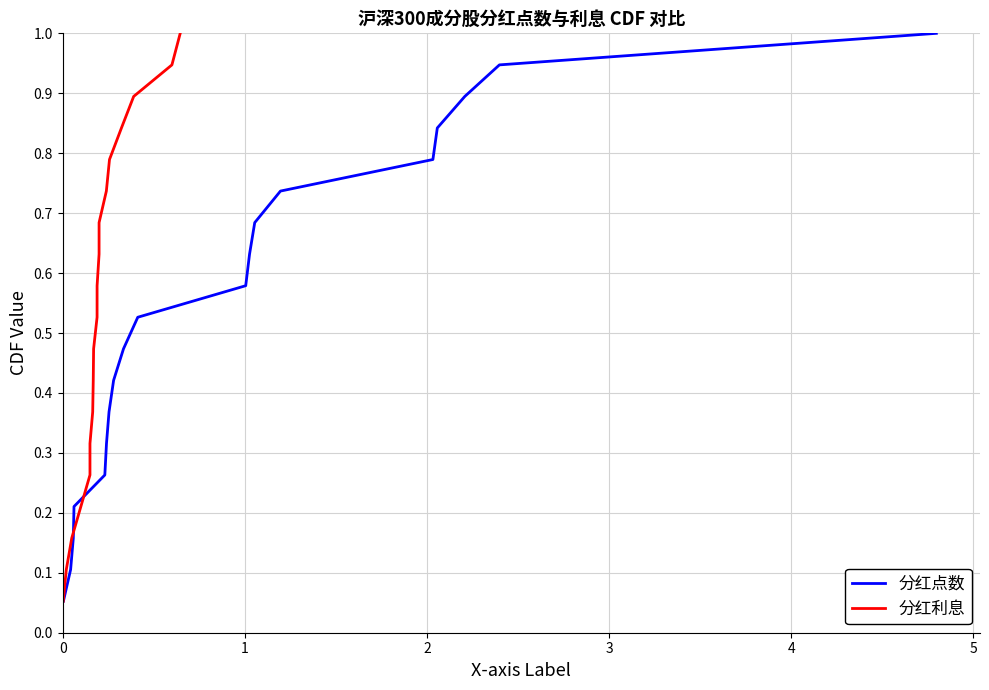

Does the chart display data point markers on the line(s)?

No